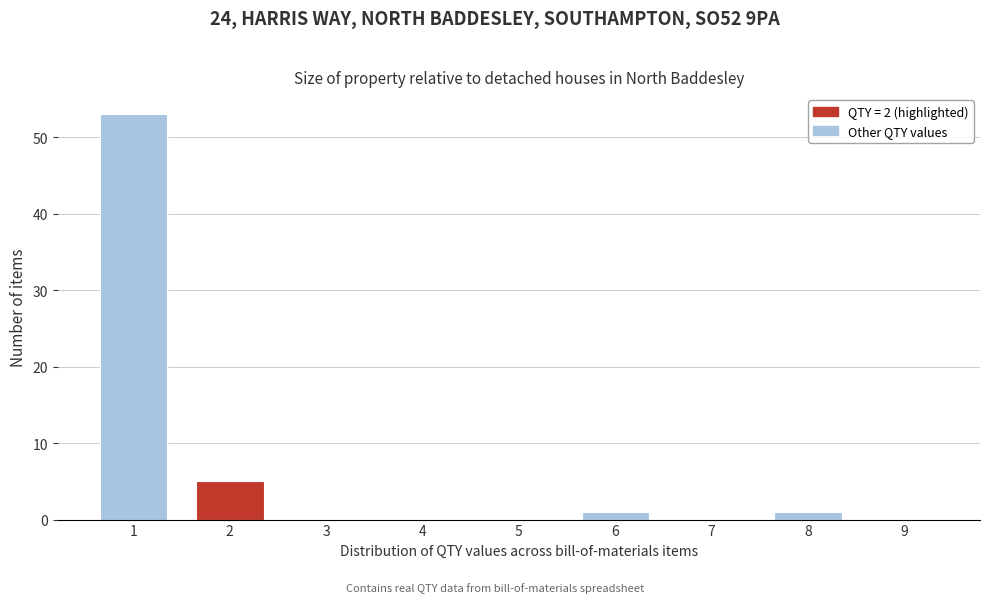

Reading left to right, list all the values displayed in this chart.

1=53	2=5	3=0	4=0	5=0	6=1	7=0	8=1	9=0